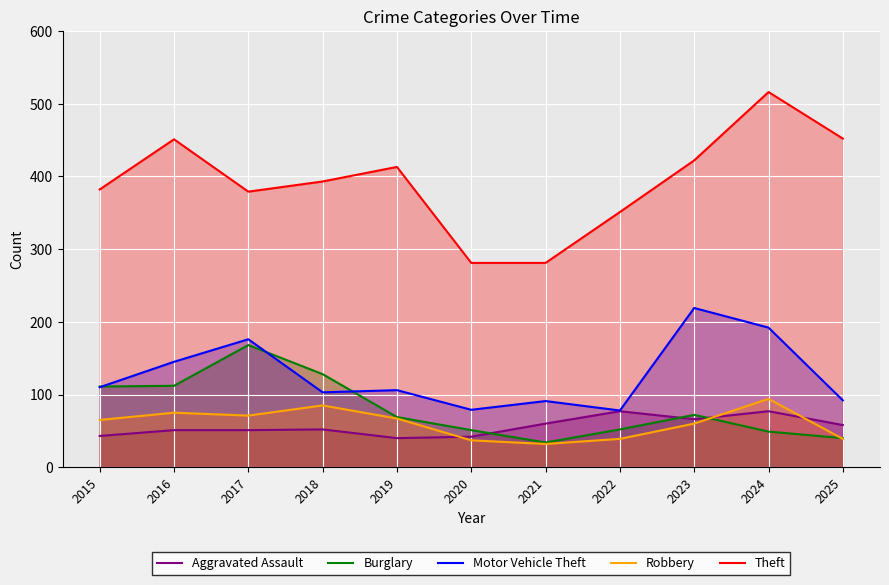

Does the chart display data point markers on the line(s)?

No